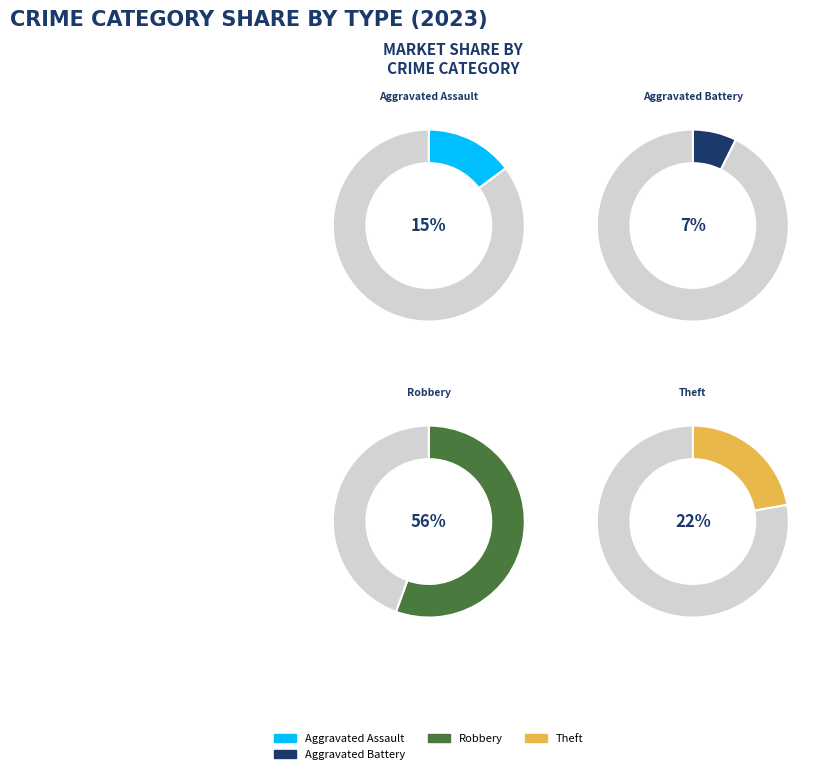

Do Robbery and Theft together represent more than half of the pie?

Yes